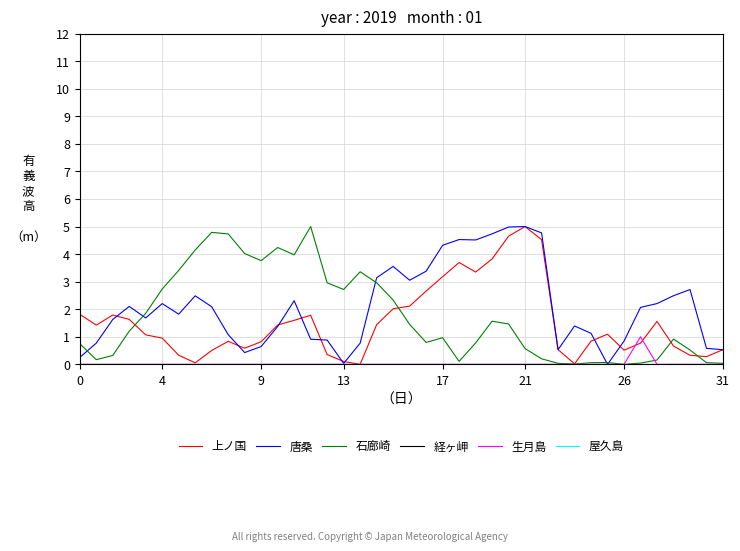

Is this an area chart (filled region under the line)?

No